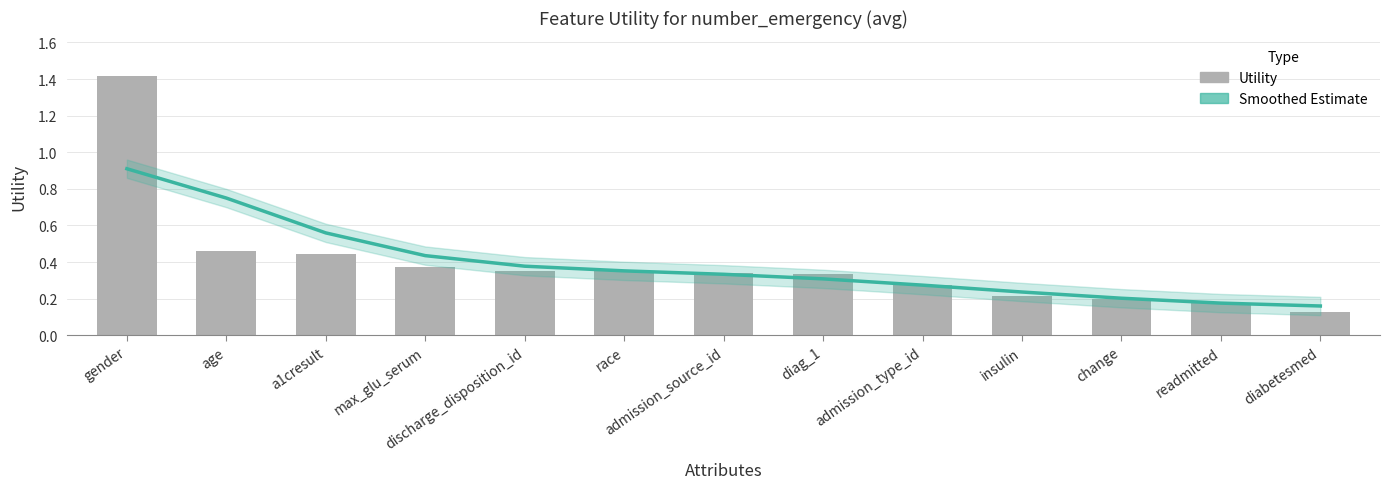

What is the approximate value of Smoothed Estimate at change?

0.2